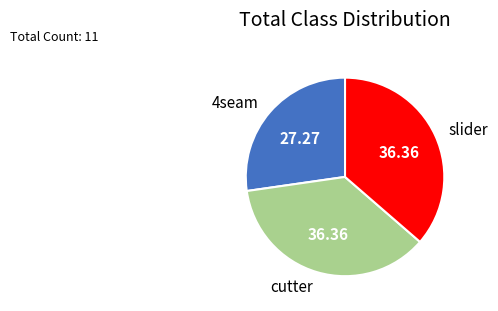

Count the number of slices in the pie.

3